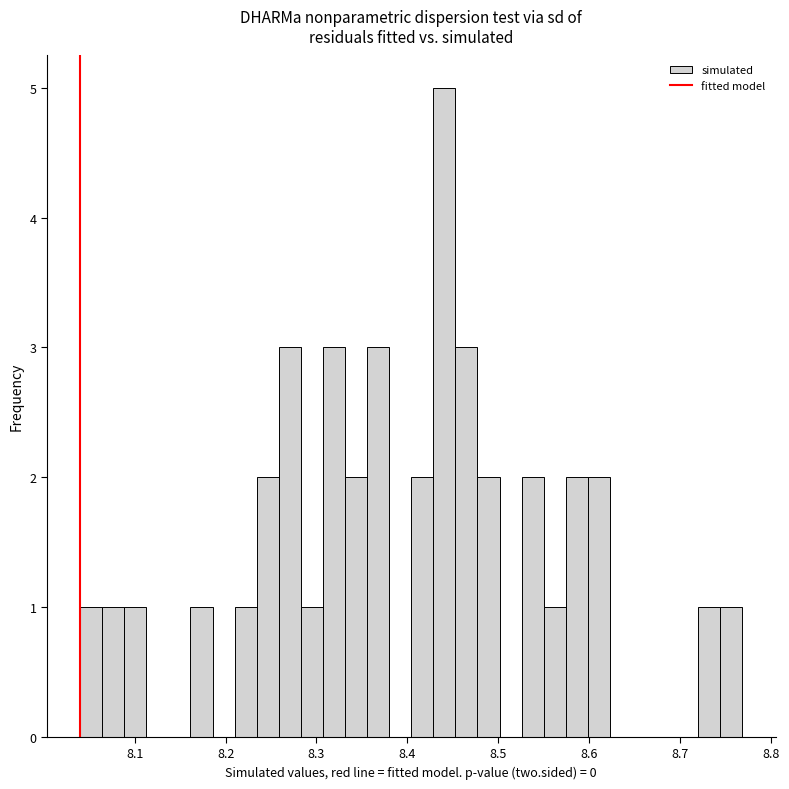

Read against the x-axis, roughly where is the centre of the tallest bar?

8.44